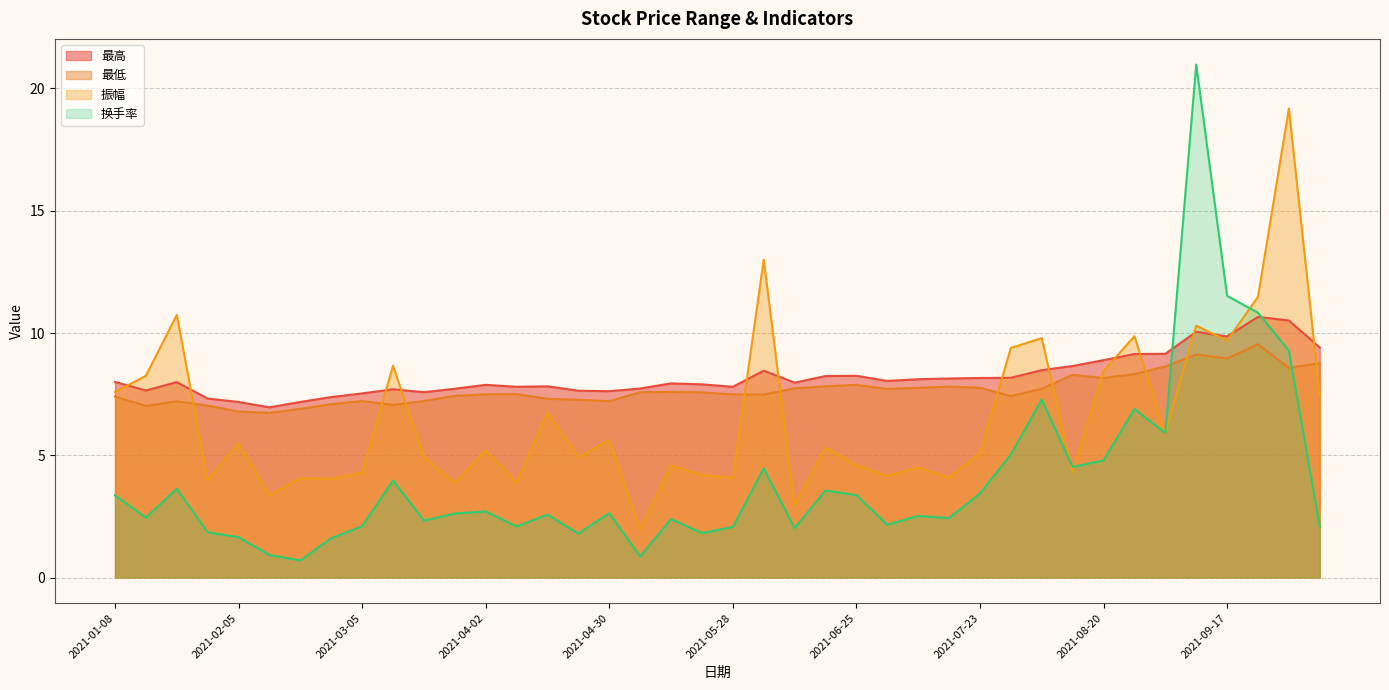

What is the difference between the second highest and second lowest values in the 最高 series?

3.3